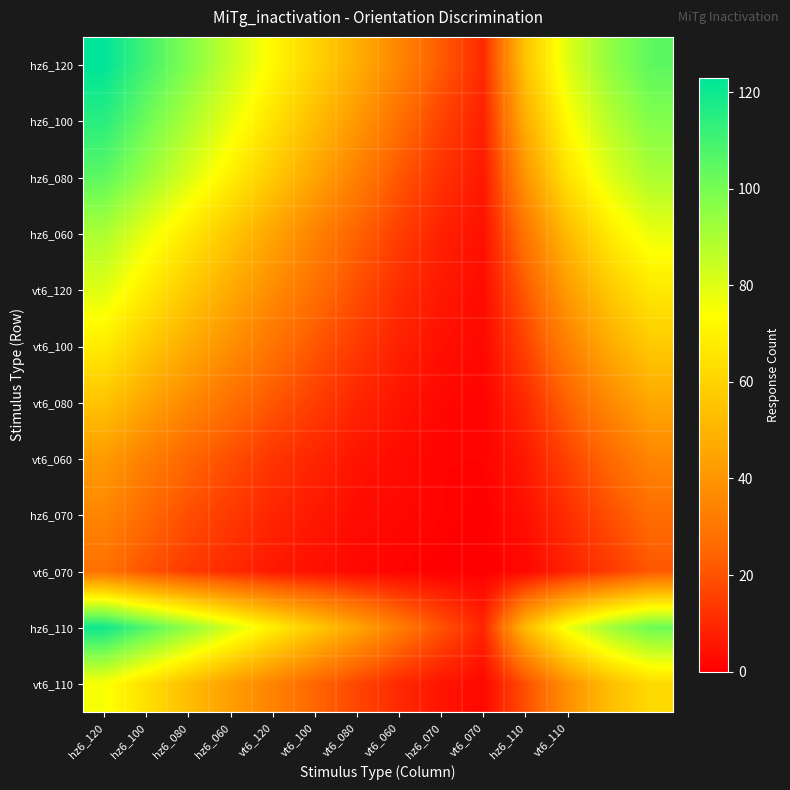

Reading right to left, list all the values displayed in this chart.

hz6_120: 105	95	80	55	10	22	35	48	60	72	85	98	110	123
hz6_100: 98	88	73	48	8	16	28	41	53	65	78	90	102	115
hz6_080: 90	80	65	40	6	12	21	33	45	57	69	81	93	105
hz6_060: 78	68	52	30	4	8	15	24	34	45	56	67	78	90
vt6_120: 67	57	42	22	3	6	11	19	28	37	47	57	68	80
vt6_100: 57	47	33	16	2	4	8	14	21	29	38	47	57	68
vt6_080: 46	36	24	10	1	2	5	9	15	21	28	36	45	55
vt6_060: 35	26	16	6	1	1	3	5	9	13	19	25	33	42
hz6_070: 27	19	11	4	0	1	2	3	6	9	14	19	26	35
vt6_070: 21	14	8	2	0	0	1	2	4	6	10	14	20	28
hz6_110: 102	92	77	52	9	20	32	45	57	69	82	95	107	120
vt6_110: 62	53	38	19	2	5	10	17	25	34	43	53	64	75